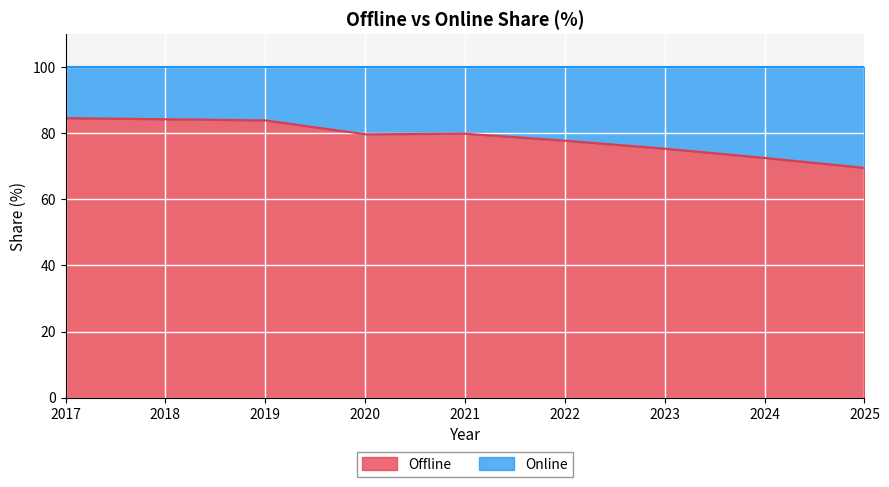

Is it true that the value at 2022 is 104.5?

False